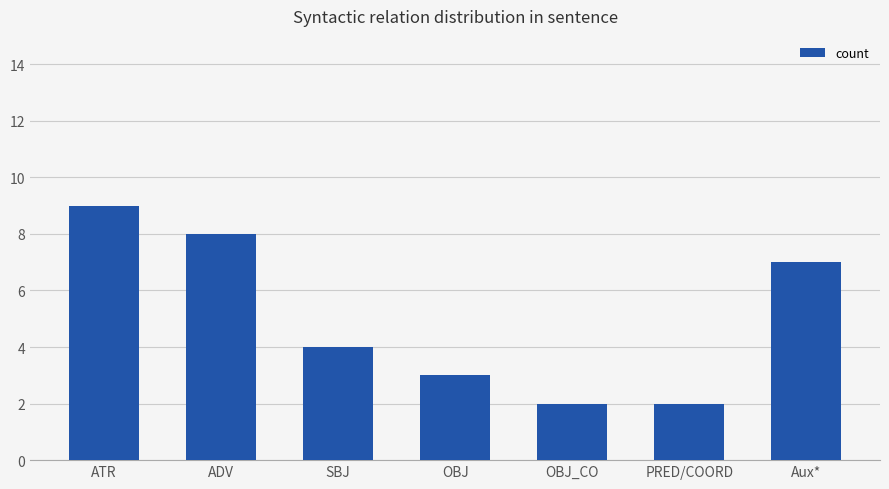

What is the label of the 4th bar from the right?

OBJ